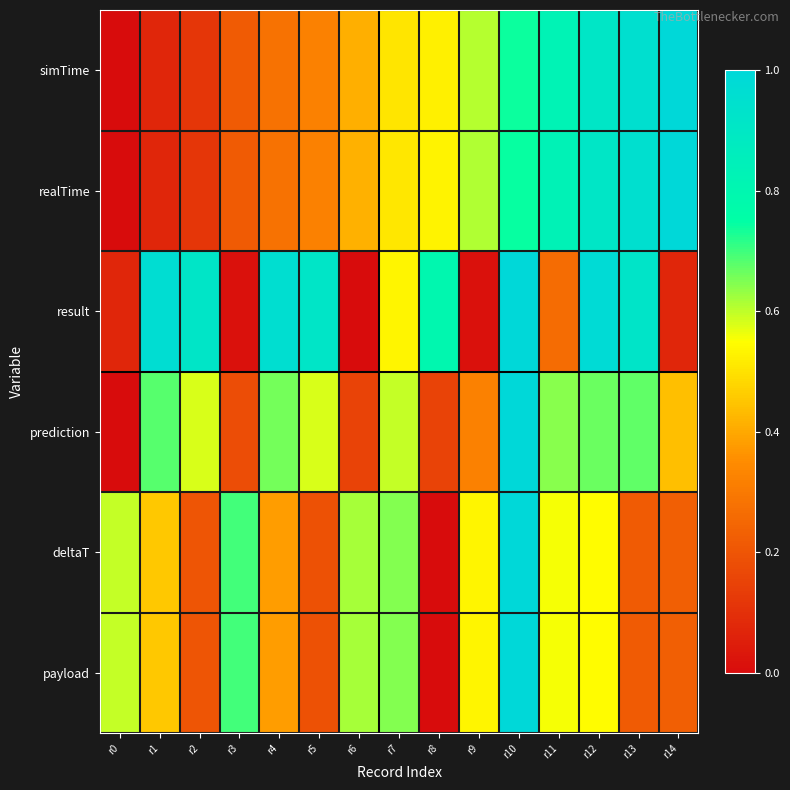

What is the difference between the highest and lowest values at r1?

0.9